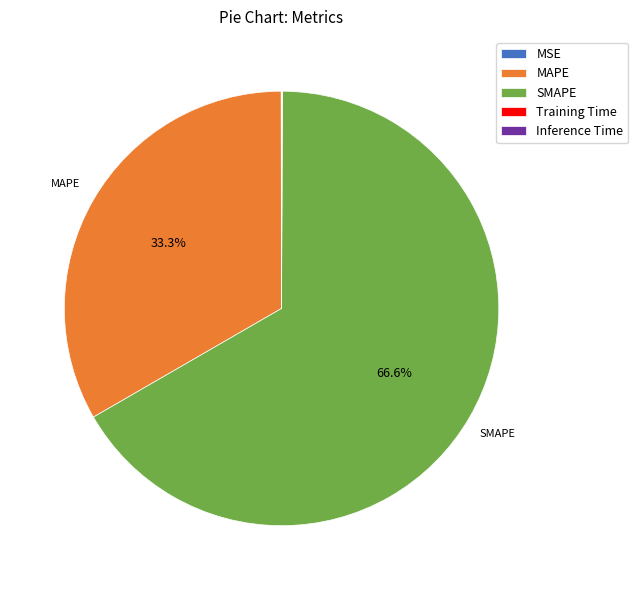

Which slice is the largest?

SMAPE